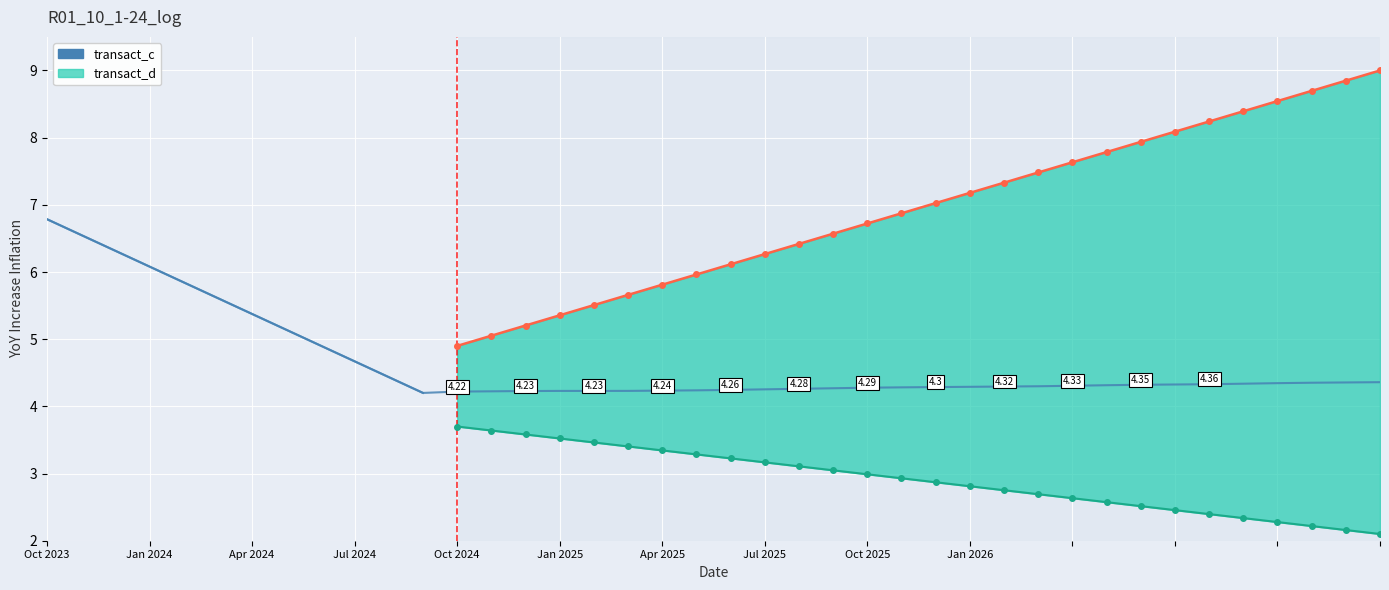

What position from the left is 10?

11